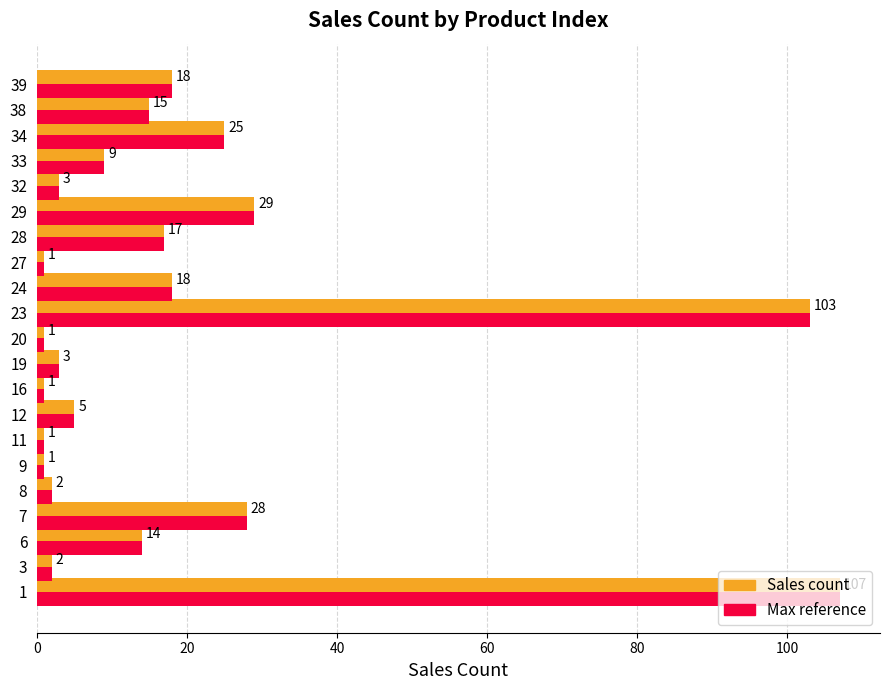

What is the total value across all series at 19?

6